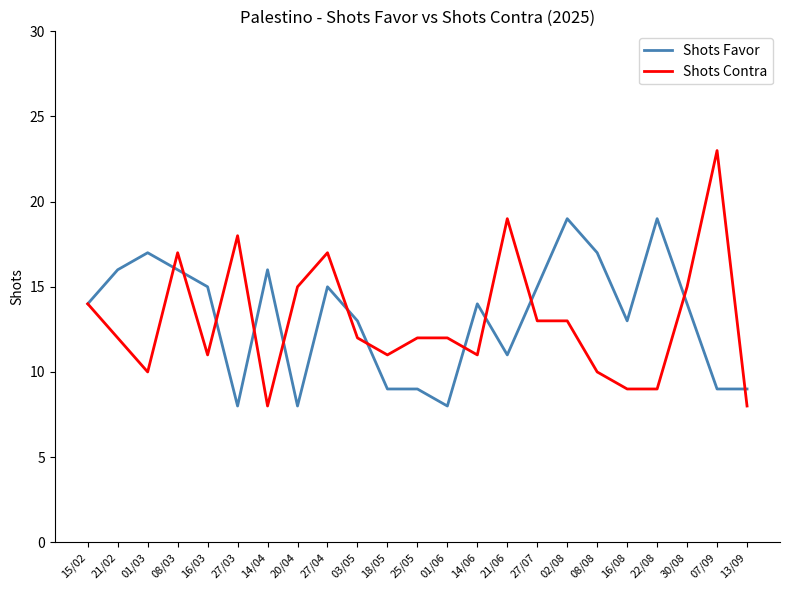

Which series has the widest spread of values?

Shots Contra